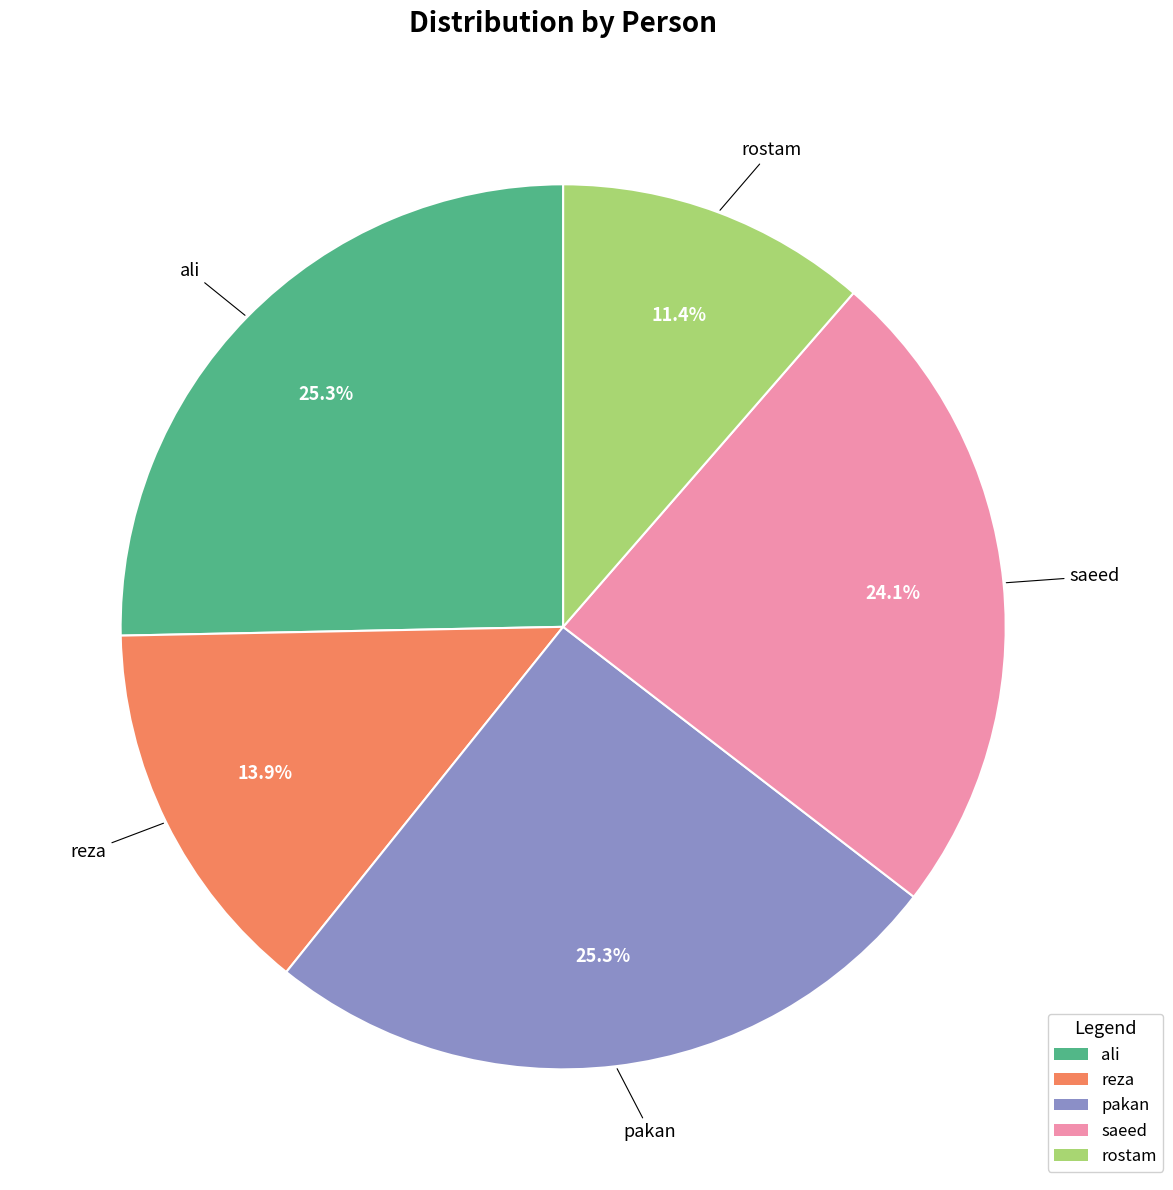

How many segments does this pie chart have?

5